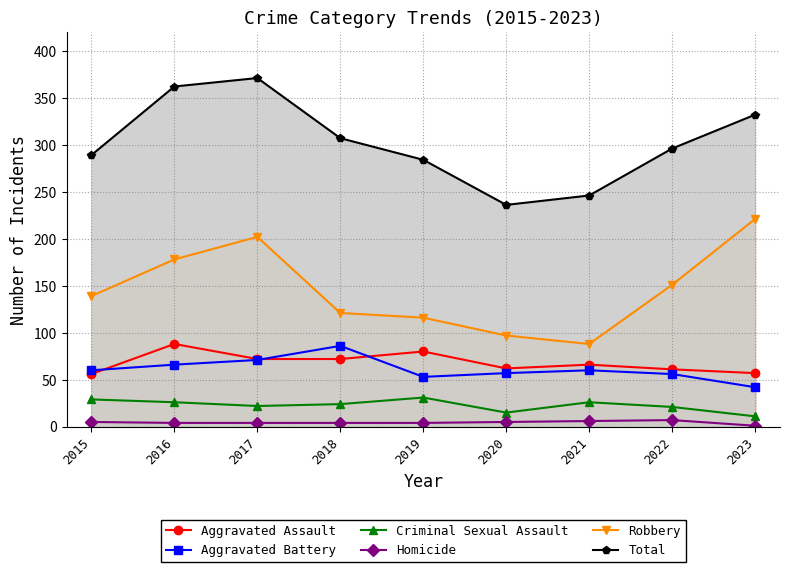

At which label does Homicide reach its minimum?

2023